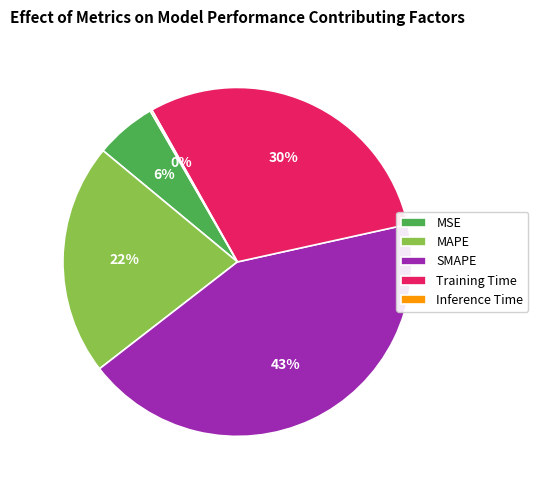

Between SMAPE and MSE, which is larger?

SMAPE